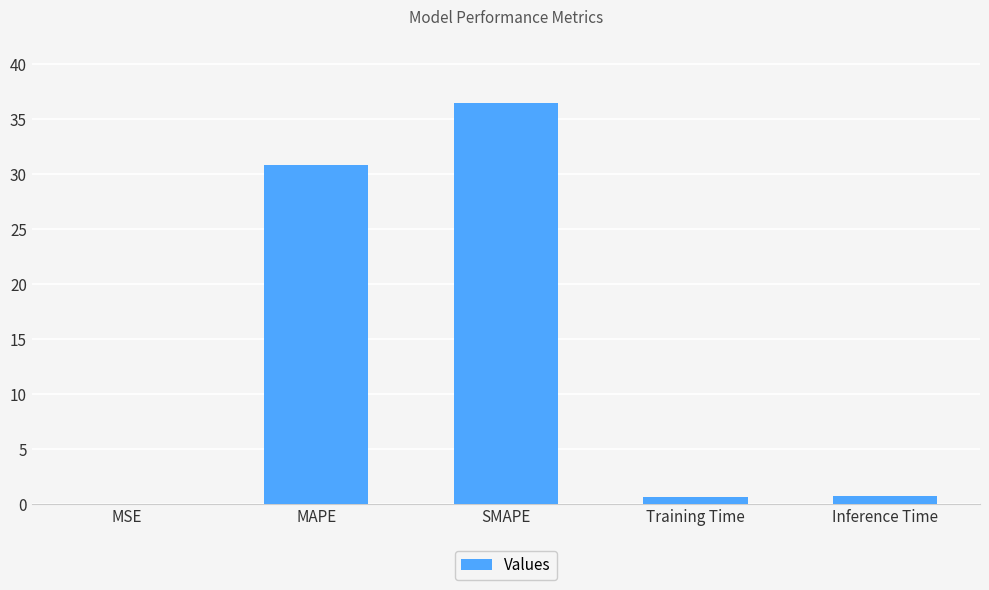

The chart shows a value of 30.9 at MAPE. True or false?

True